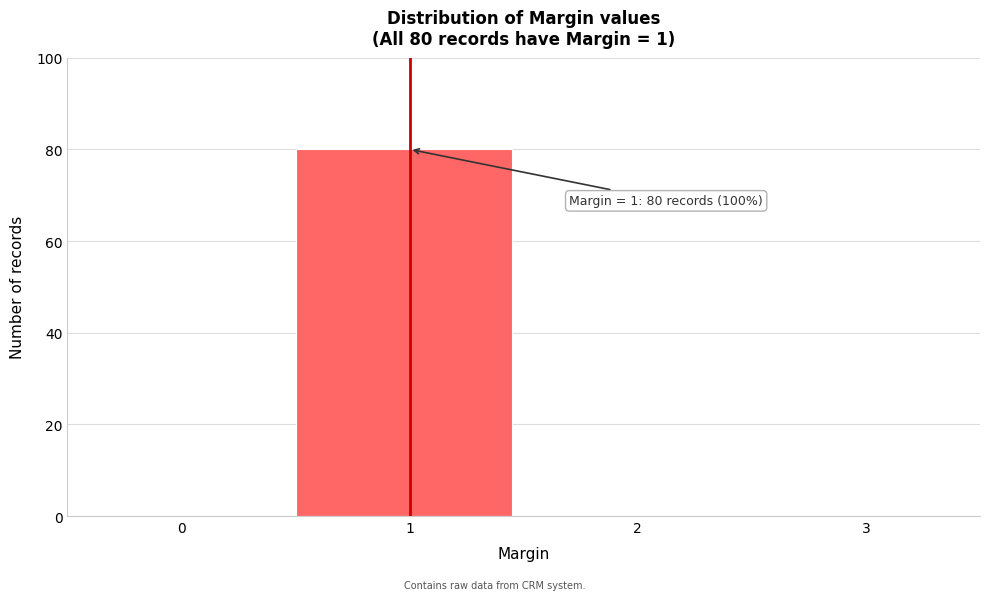

Reading right to left, extract all data points from this chart.

3=0	2=0	1=80	0=0